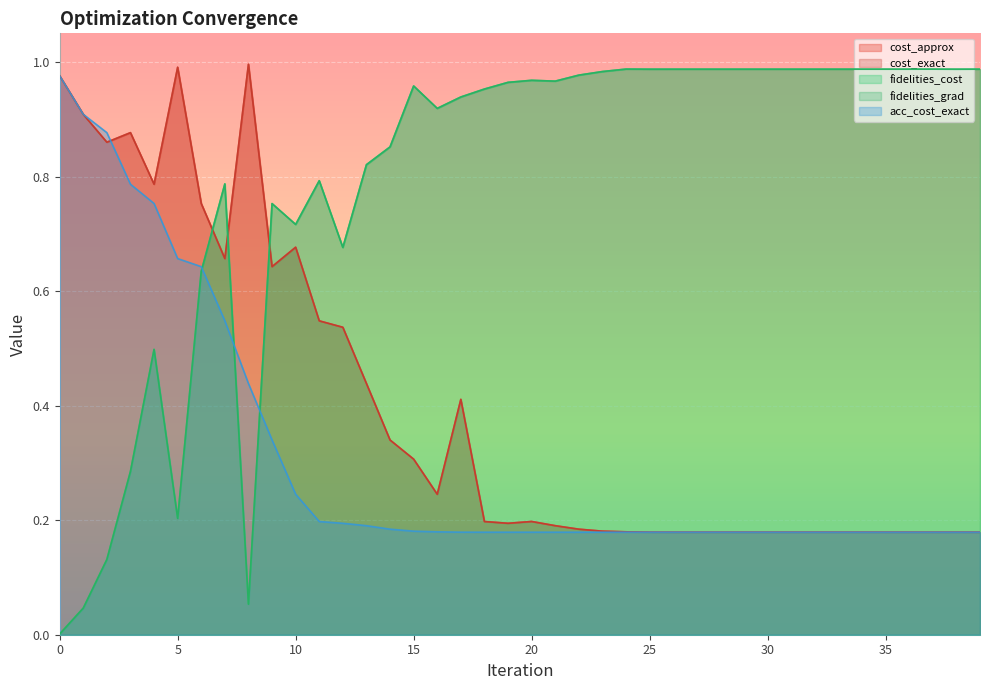

Where do cost_approx and fidelities_cost first cross each other?

6 and 7